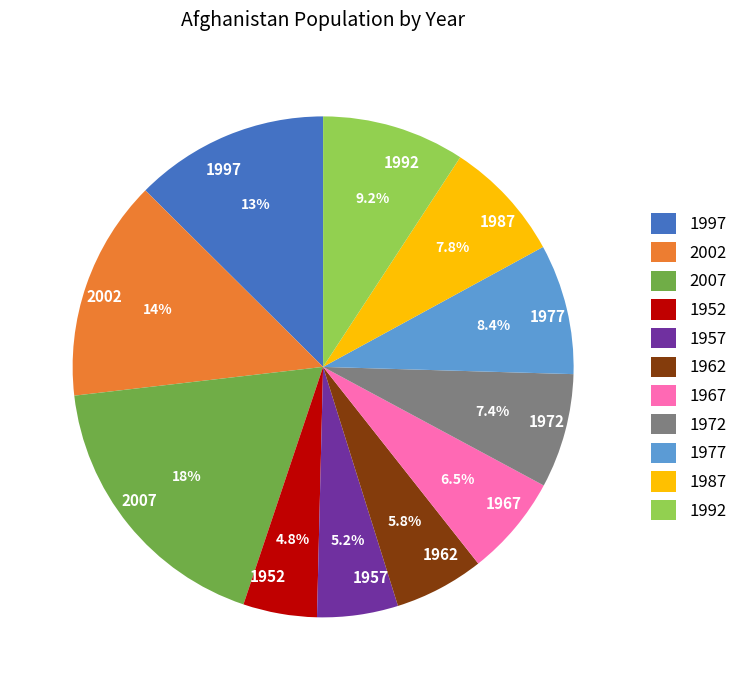

What is the largest slice in the pie chart?

2007